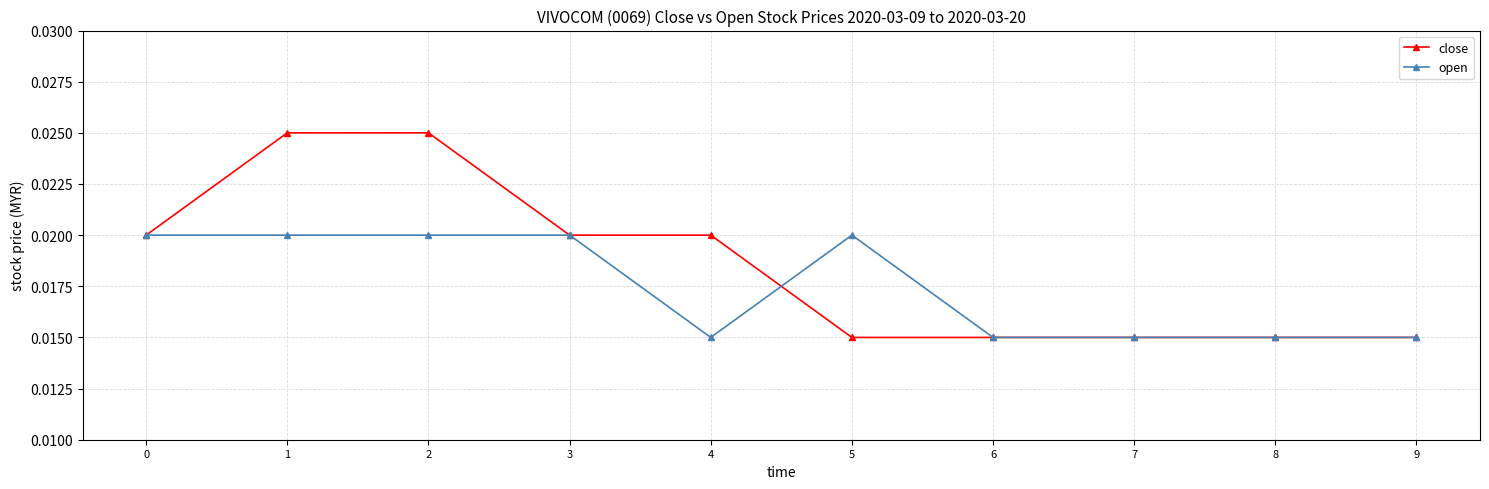

How many distinct data groups are displayed?

2